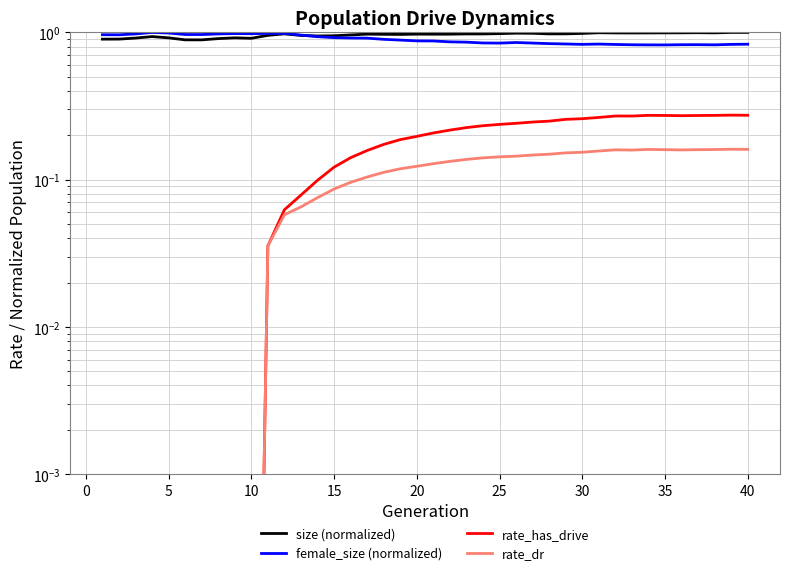

How many lines are shown in the chart?

4